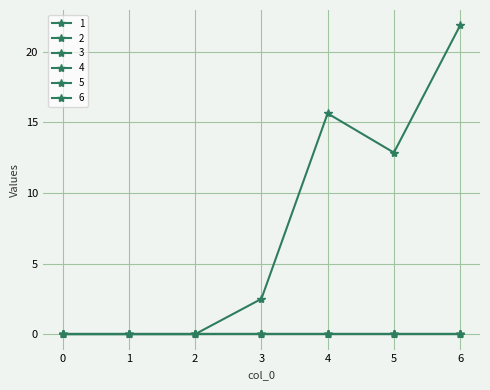

At which category is the sum across all series the highest?

6